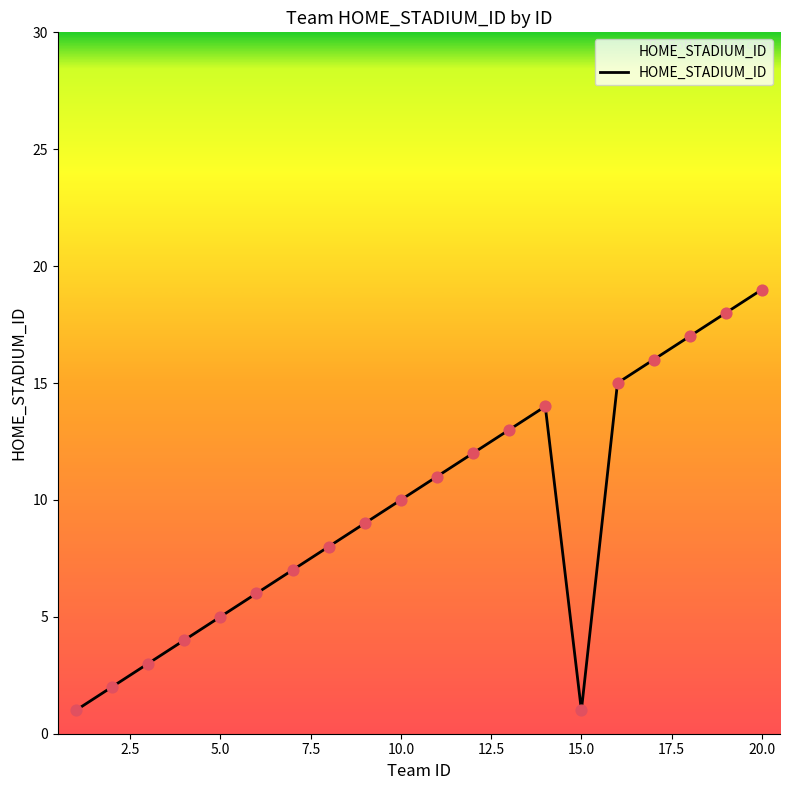

What is the maximum value shown in the chart?

19